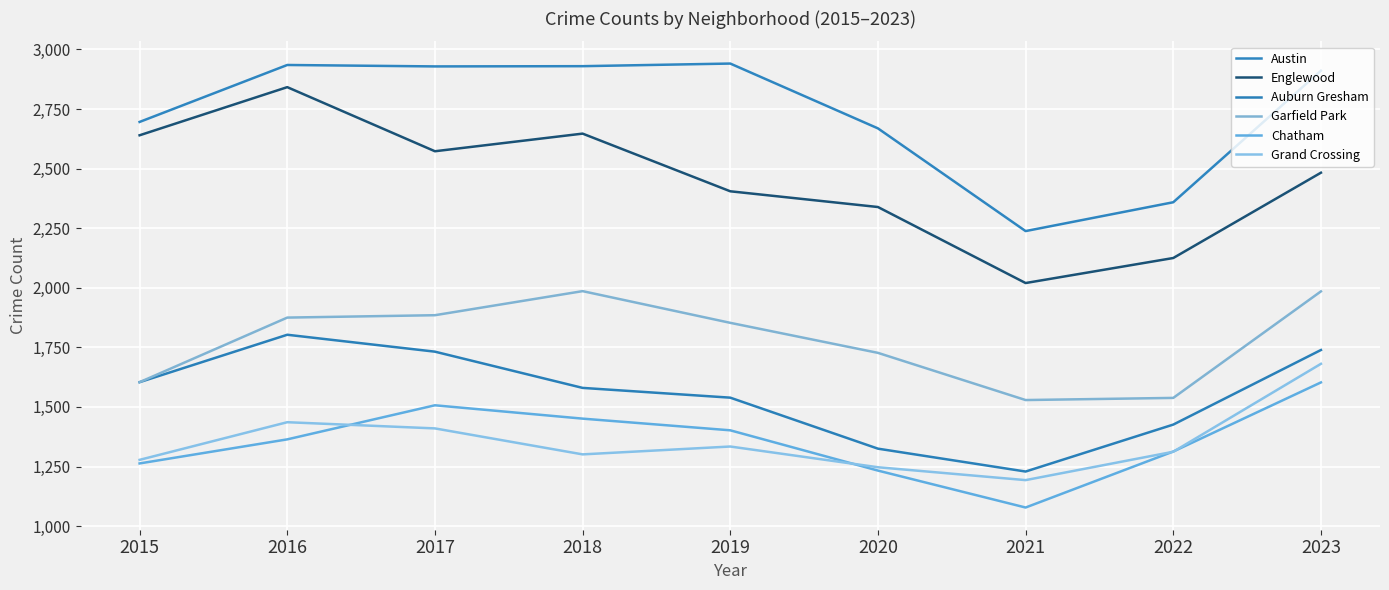

Reading right to left, extract all data points from this chart.

Austin: 2023=2911	2022=2359	2021=2238	2020=2669	2019=2941	2018=2930	2017=2929	2016=2935	2015=2696
Englewood: 2023=2483	2022=2125	2021=2020	2020=2339	2019=2405	2018=2647	2017=2573	2016=2842	2015=2640
Auburn Gresham: 2023=1739	2022=1426	2021=1229	2020=1325	2019=1539	2018=1580	2017=1732	2016=1803	2015=1604
Garfield Park: 2023=1985	2022=1538	2021=1529	2020=1727	2019=1853	2018=1986	2017=1885	2016=1875	2015=1604
Chatham: 2023=1603	2022=1313	2021=1078	2020=1233	2019=1402	2018=1451	2017=1507	2016=1364	2015=1263
Grand Crossing: 2023=1681	2022=1312	2021=1193	2020=1247	2019=1334	2018=1301	2017=1410	2016=1436	2015=1278